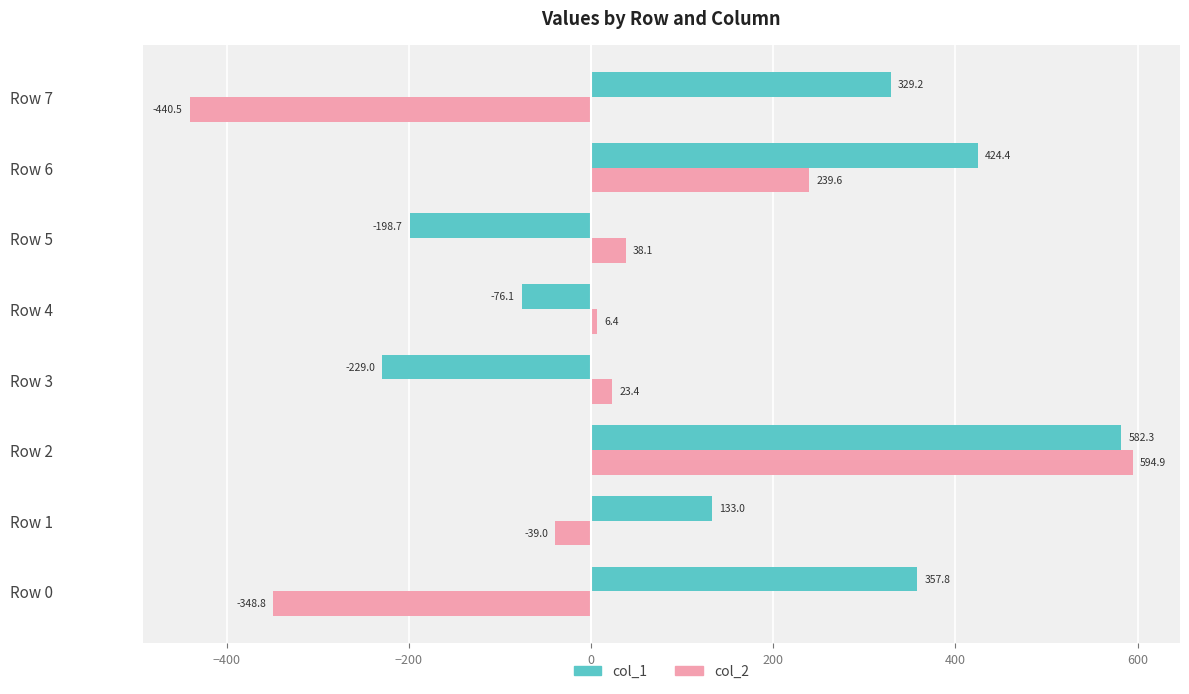

What is the average value of the col_1 series?

165.4